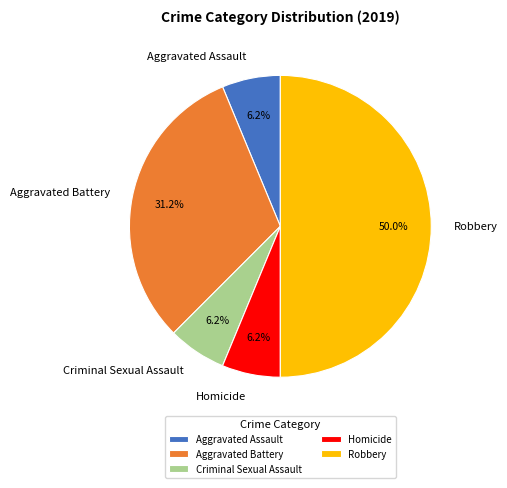

What percentage is the Robbery slice, to the nearest percent?

50%